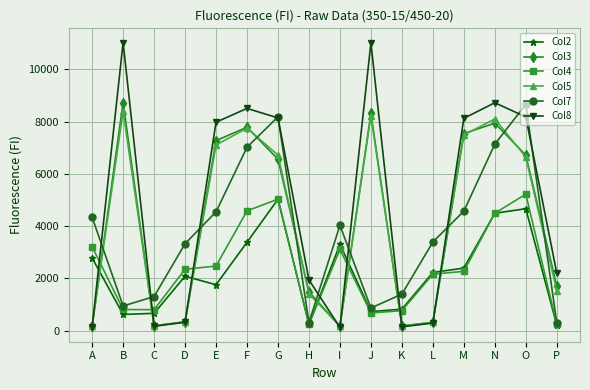

What is the approximate value of Col8 at O, to the nearest 100?

8200